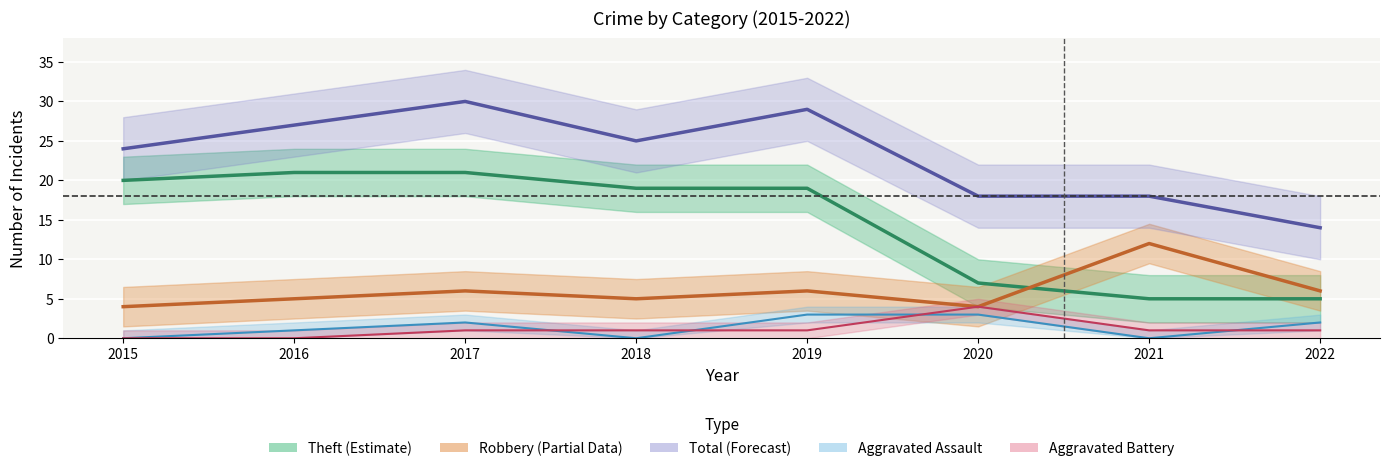

True or false: Robbery and Aggravated Battery intersect in this chart.

False